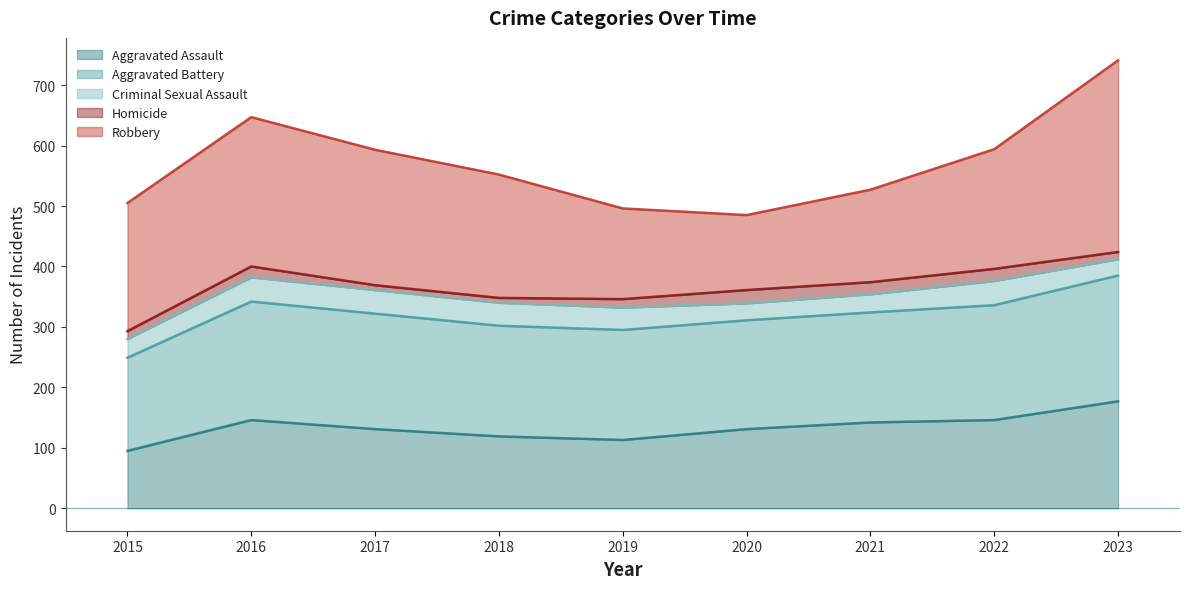

Between 2020 and 2019, which is larger?

2020